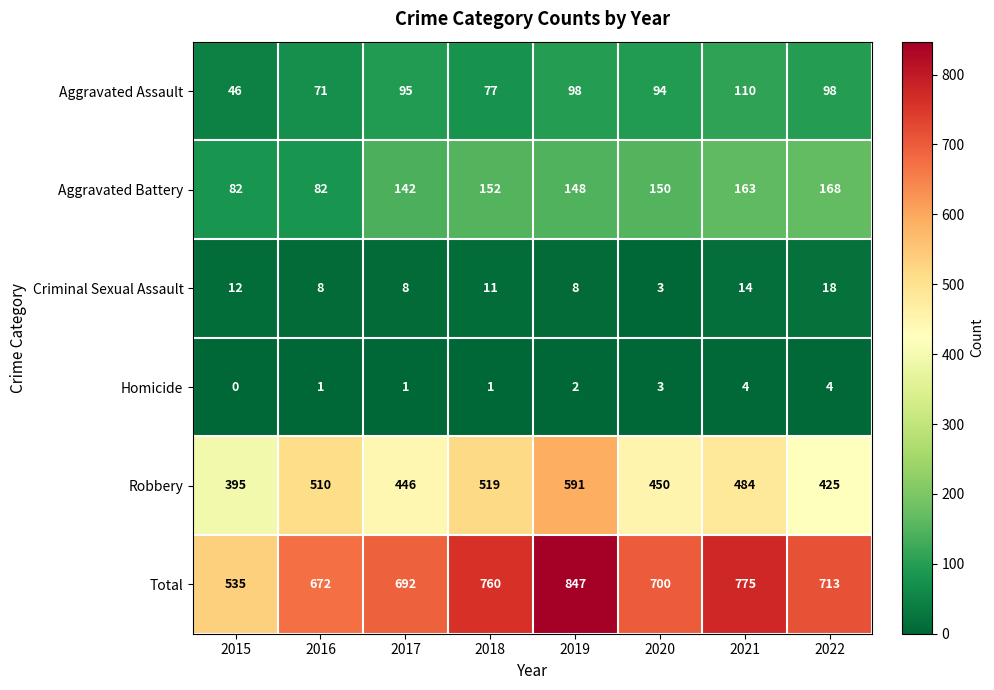

What is the difference between the highest and lowest values at 2017?

691